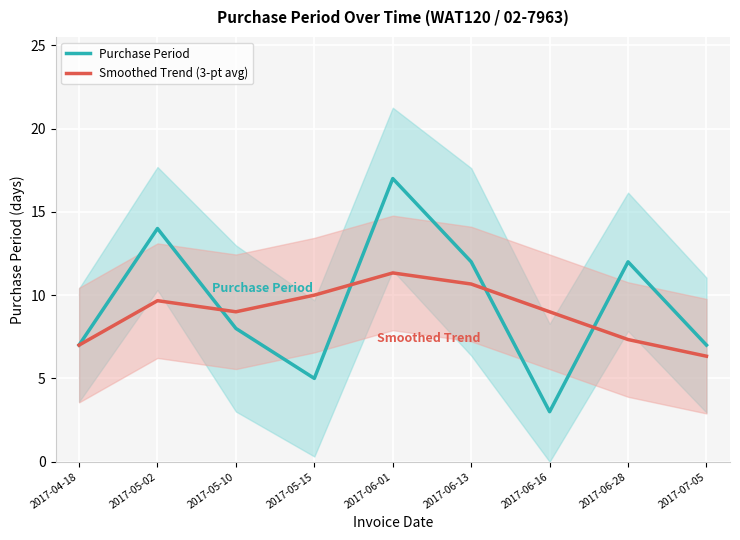

What is the lowest value of the Smoothed Trend (3-pt avg) series?

6.3